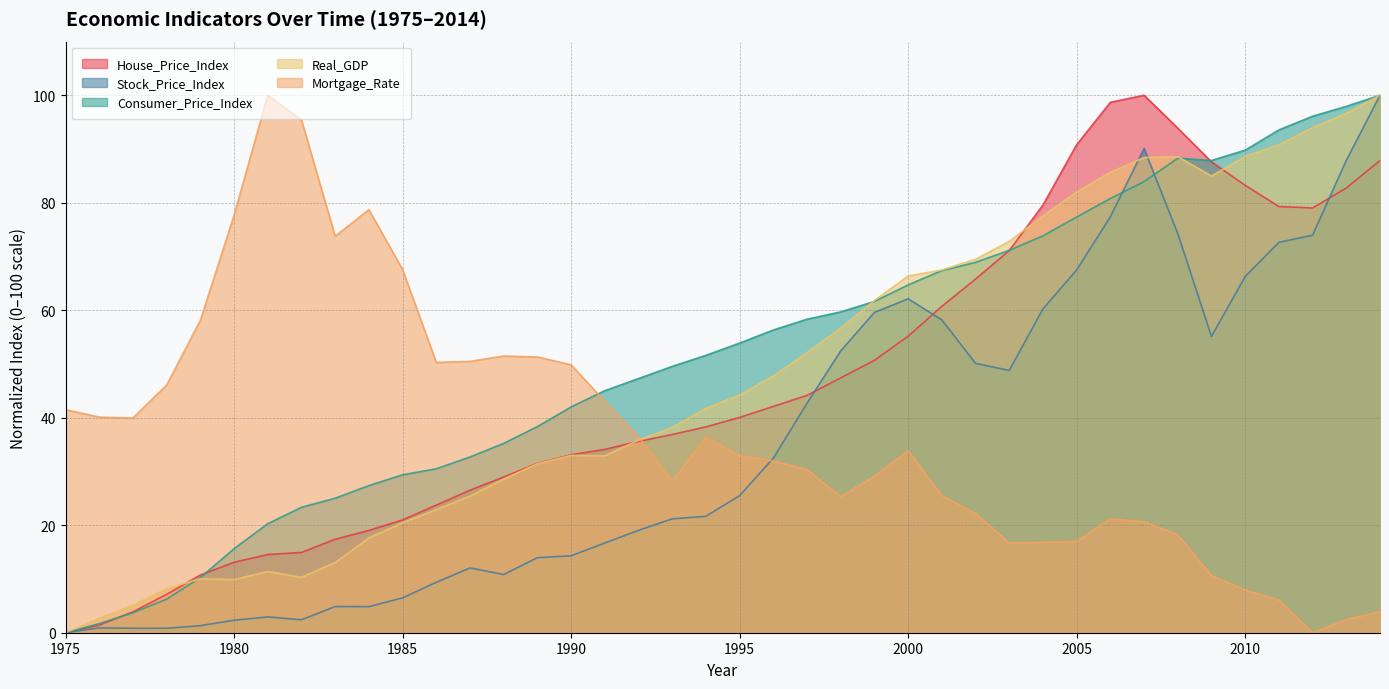

Reading left to right, list all the values displayed in this chart.

House_Price_Index: 0.0	1.4	3.9	7.1	10.7	13.1	14.5	14.9	17.4	19.0	21.0	23.7	26.5	29.0	31.5	33.1	34.1	35.6	36.9	38.3	40.1	42.1	44.2	47.4	50.7	55.2	60.7	65.8	71.1	79.6	90.8	98.7	100.0	93.9	87.6	83.2	79.3	79.0	82.7	87.9
Stock_Price_Index: 0.0	0.9	0.8	0.8	1.3	2.3	2.9	2.4	4.9	4.9	6.5	9.4	12.1	10.8	14.0	14.3	16.7	19.0	21.2	21.7	25.5	32.5	42.7	52.4	59.6	62.1	58.2	50.1	48.8	60.3	67.5	77.4	90.1	74.3	55.1	66.3	72.6	74.0	87.9	100.0
Consumer_Price_Index: 0.0	1.7	3.7	6.2	10.3	15.6	20.3	23.3	25.0	27.4	29.4	30.5	32.7	35.2	38.4	42.0	45.0	47.3	49.6	51.6	53.9	56.3	58.3	59.7	61.6	64.7	67.4	68.9	71.1	73.8	77.3	80.8	83.9	88.3	87.9	89.8	93.6	96.1	97.9	100.0
Real_GDP: 0.0	2.7	5.1	8.2	10.0	9.9	11.4	10.3	13.1	17.6	20.5	22.9	25.4	28.6	31.5	33.0	32.9	35.8	38.2	41.7	44.2	47.8	52.1	56.7	61.8	66.4	67.5	69.5	72.8	77.6	82.0	85.7	88.4	88.6	85.0	88.6	90.8	94.0	96.6	100.0
Mortgage_Rate: 41.5	40.1	40.0	46.1	58.1	77.7	100.0	95.4	73.8	78.7	67.6	50.3	50.5	51.5	51.3	49.8	43.0	36.5	28.2	36.4	32.9	32.0	30.4	25.3	29.1	33.9	25.5	22.2	16.7	16.8	17.0	21.2	20.6	18.3	10.6	8.0	6.1	0.0	2.4	3.9